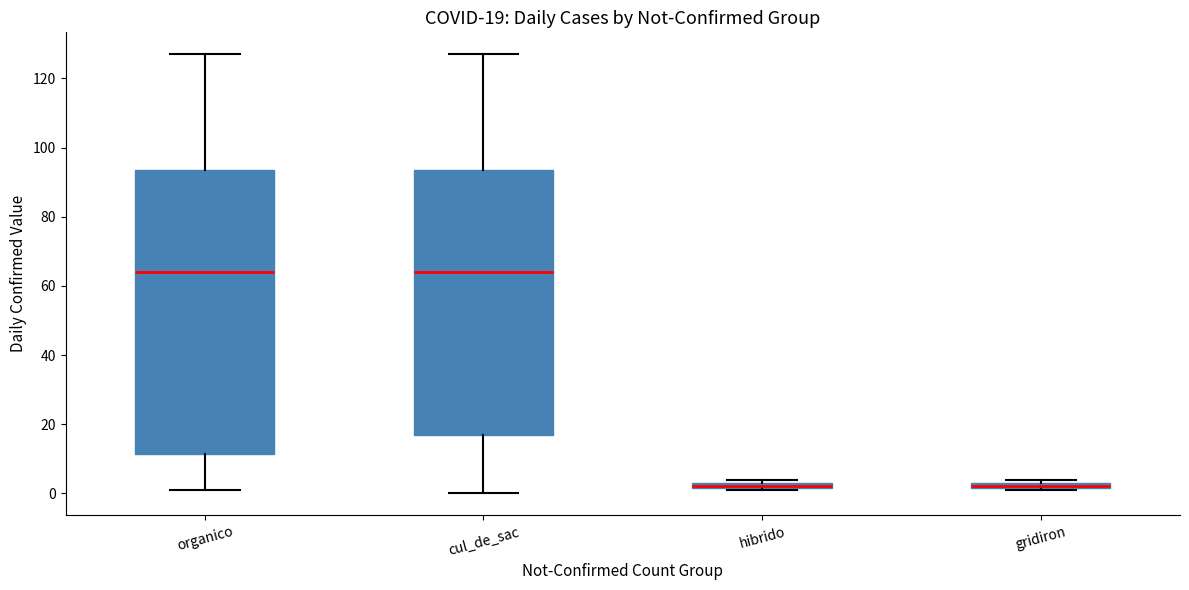

Which box is the tallest, from its lower edge to its upper edge?

organico